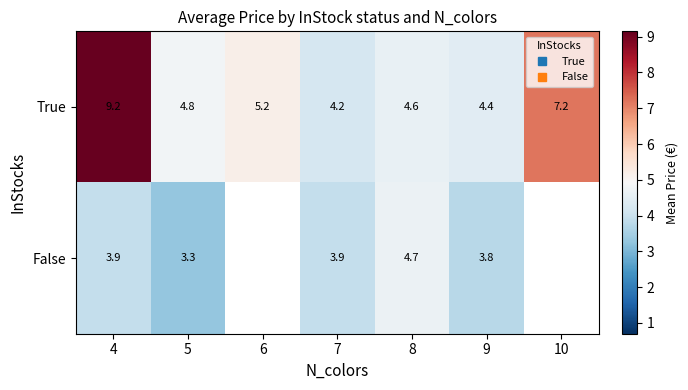

List the series in order of their peak value, lowest first.

False, True